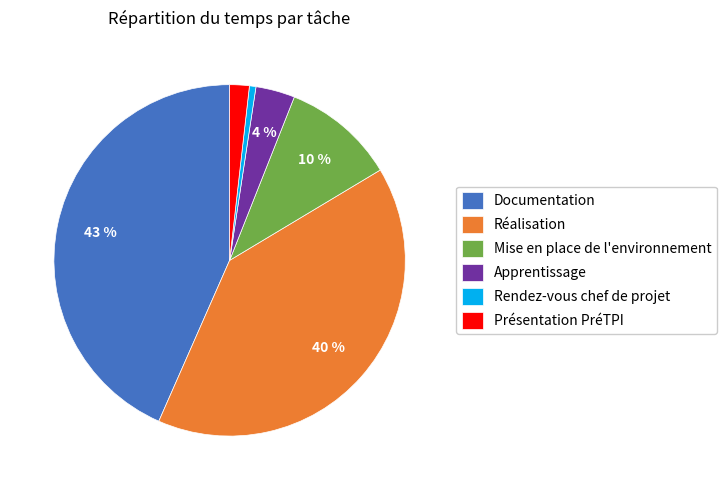

Which slice is the smallest?

Rendez-vous chef de projet